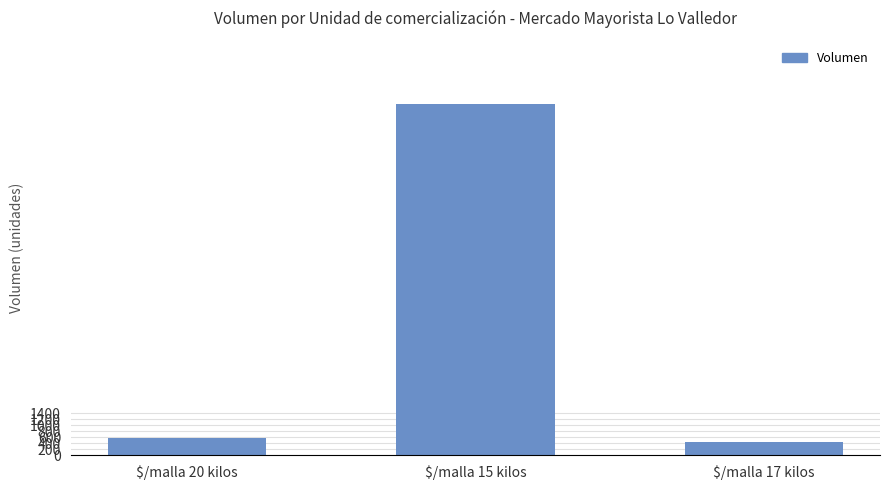

How many distinct data groups are displayed?

1